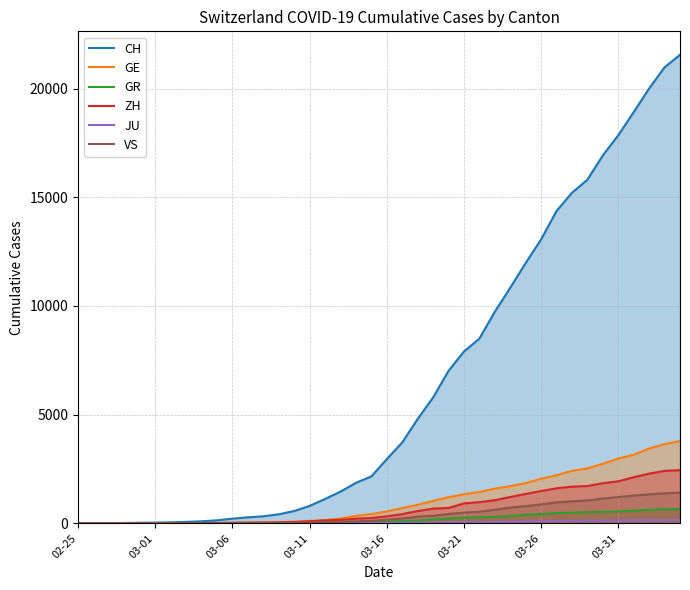

Which series has the largest total across all categories?

CH